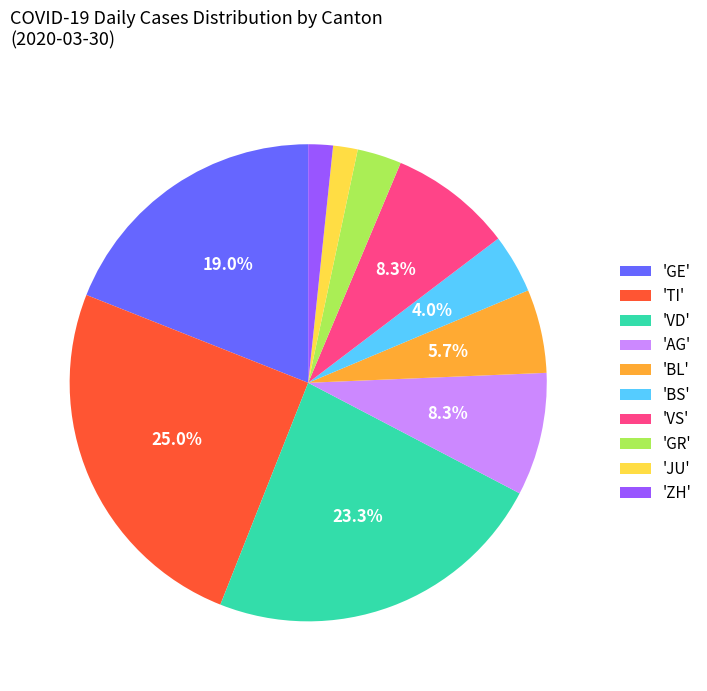

How many slices are in this pie chart?

10